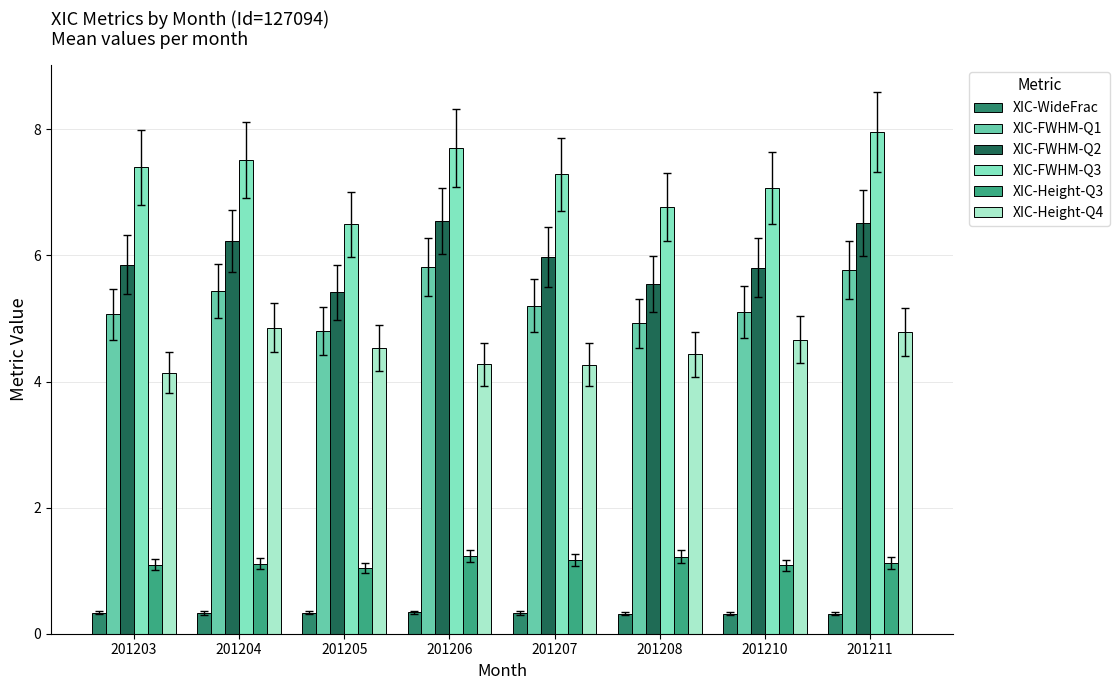

At which category does the chart reach its peak across all series?

201211